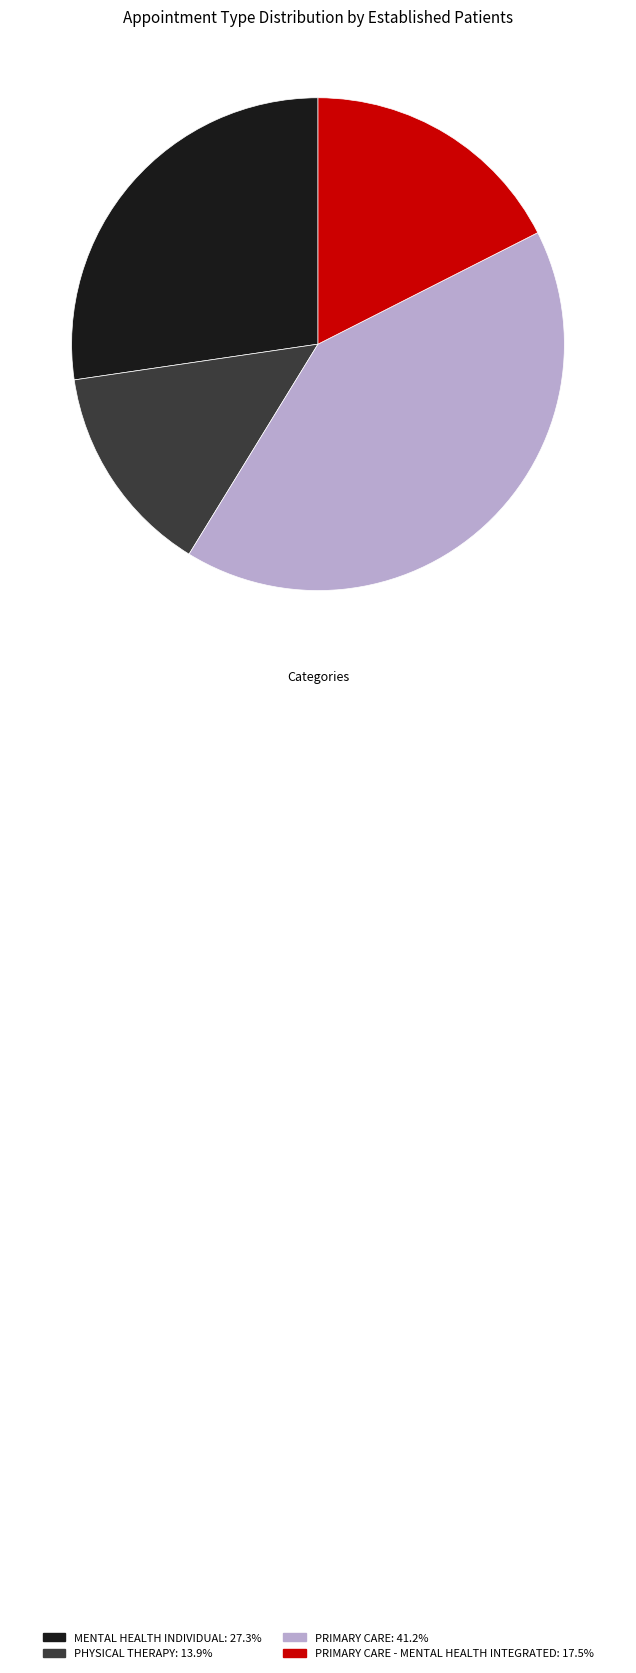

Does any single category account for the majority?

No